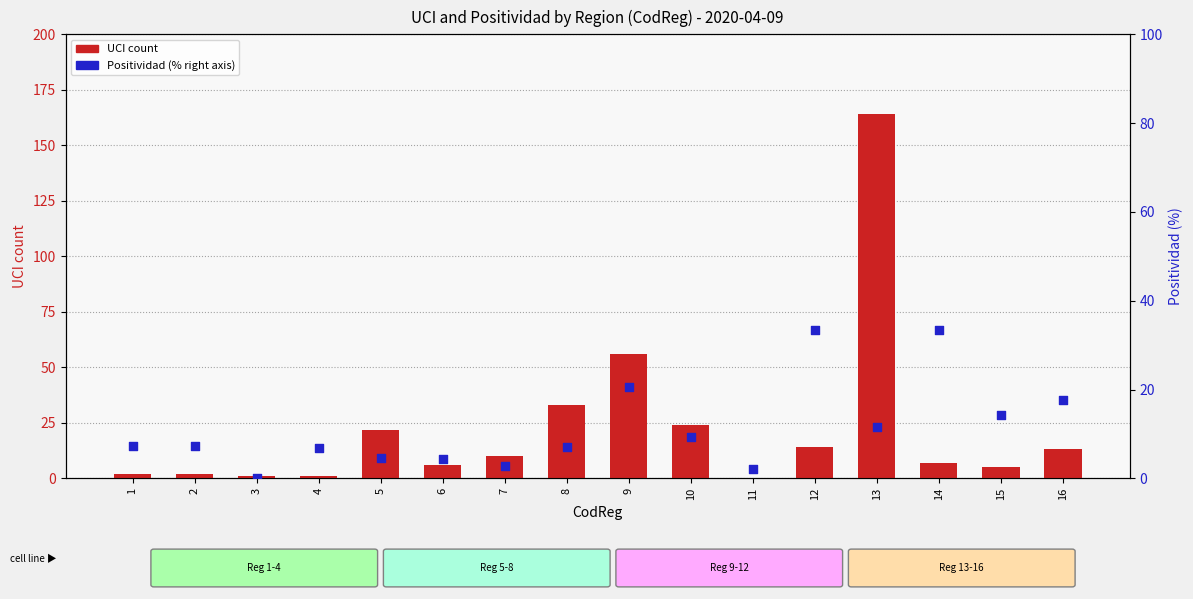

Which series has the largest Y range (max minus min)?

UCI count